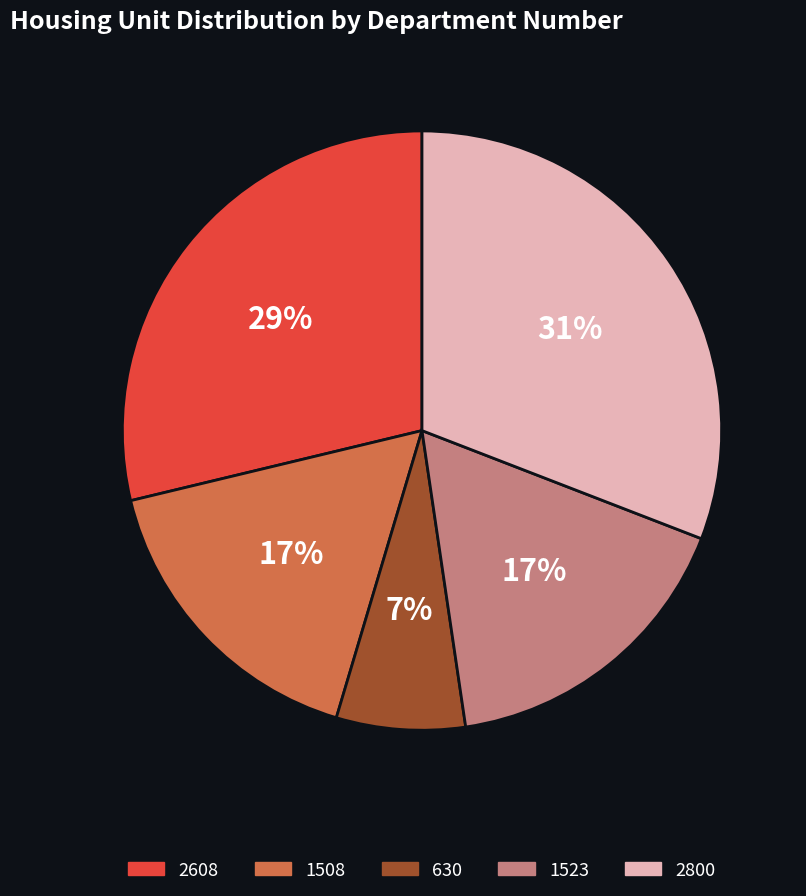

Is it true that 1523 is 30% of the pie?

False